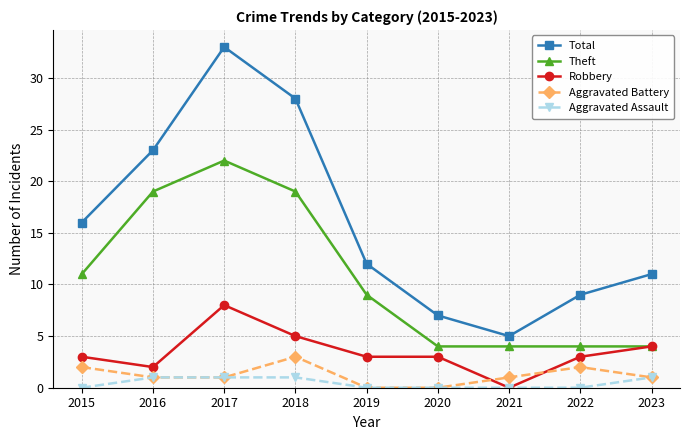

What is the difference between the Theft values at 2015 and 2023?

7